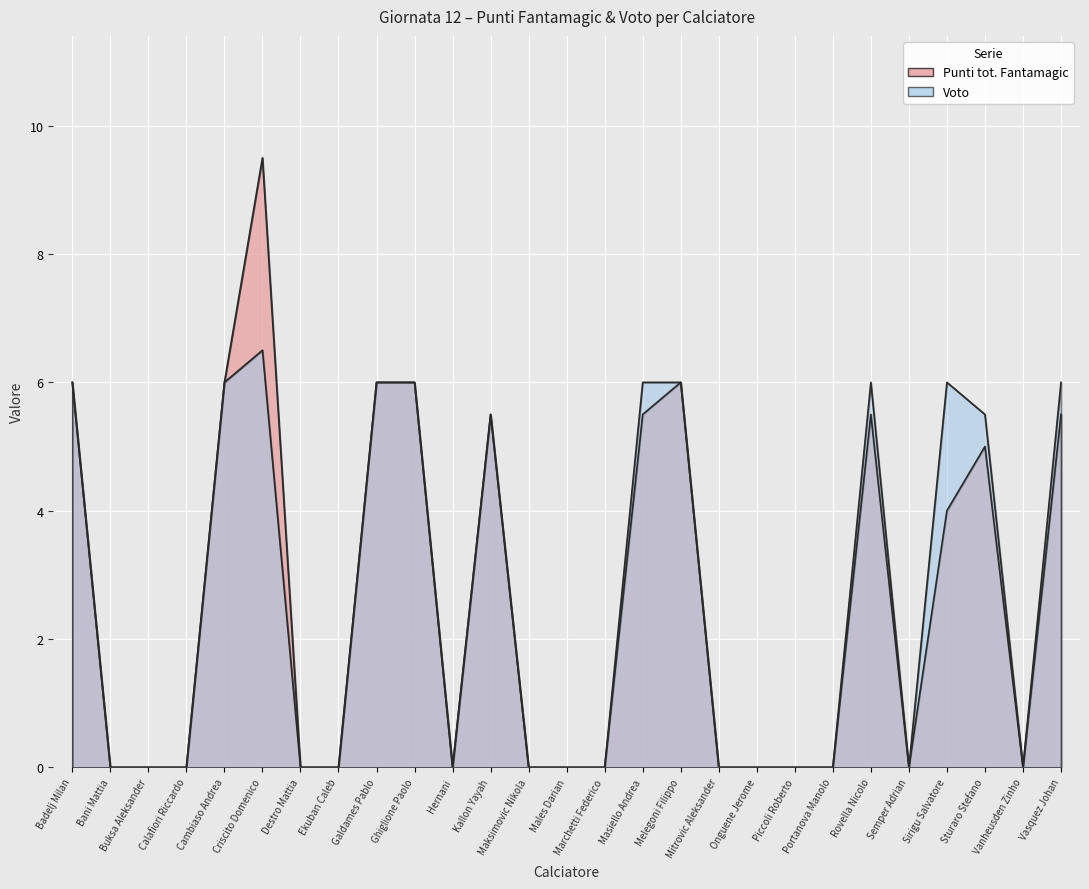

True or false: Punti tot. Fantamagic has more than 1 interior local peaks.

True